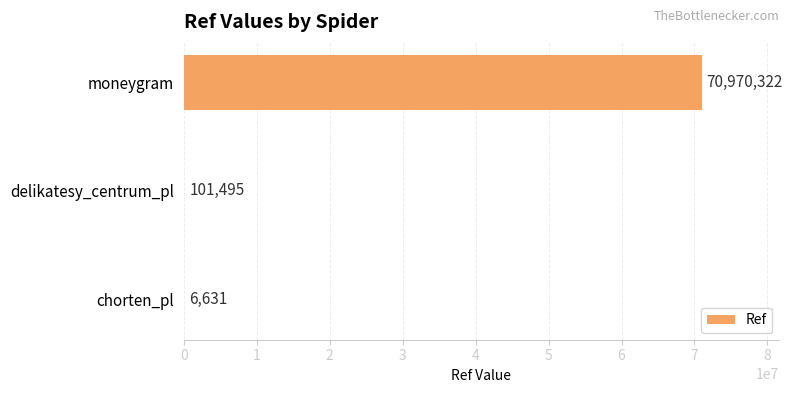

How many data points does each series have?

3